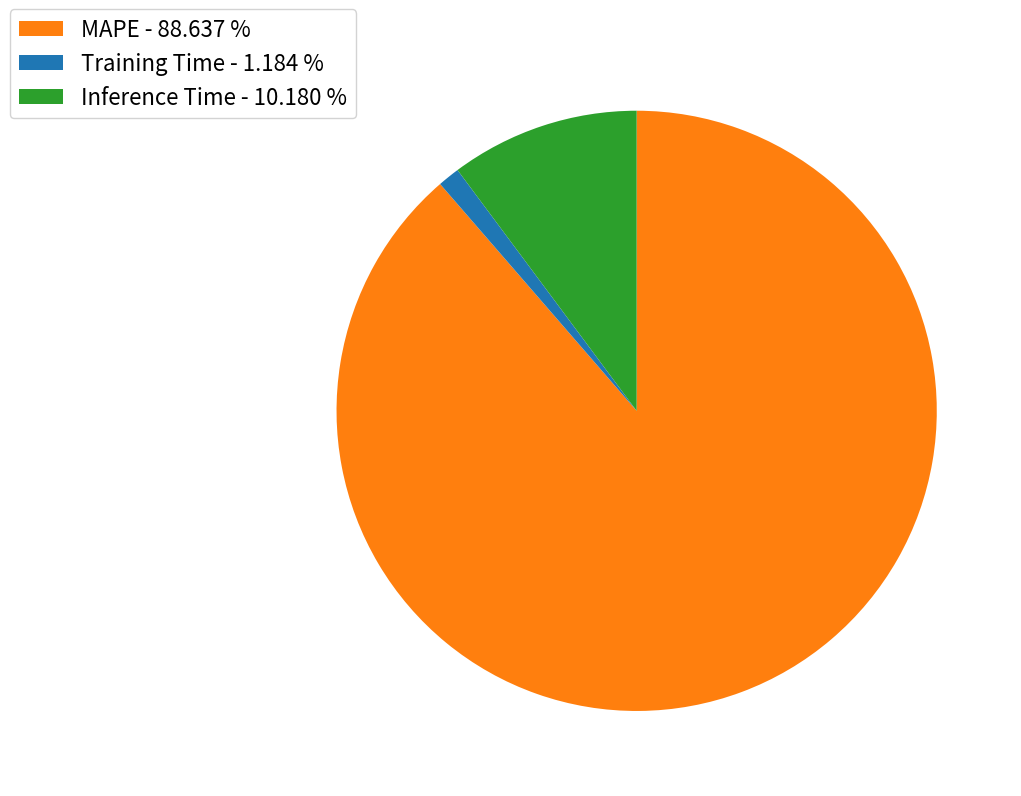

What is the smallest slice in the pie chart?

Training Time